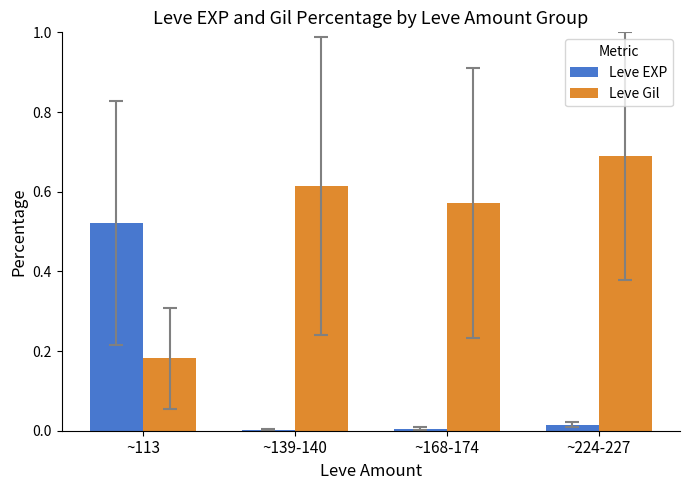

Which category has the highest value in the Leve Gil series?

~224-227